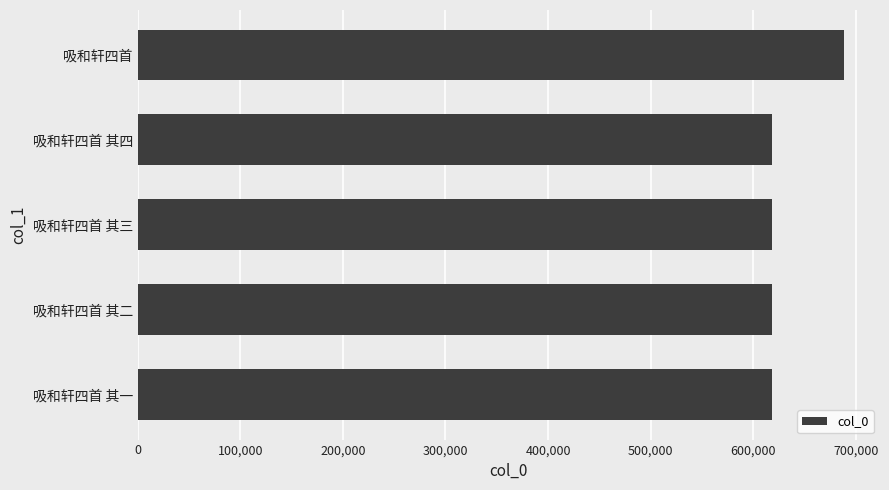

True or false: the data shows 1105706 at 吸和轩四首 其四.

False